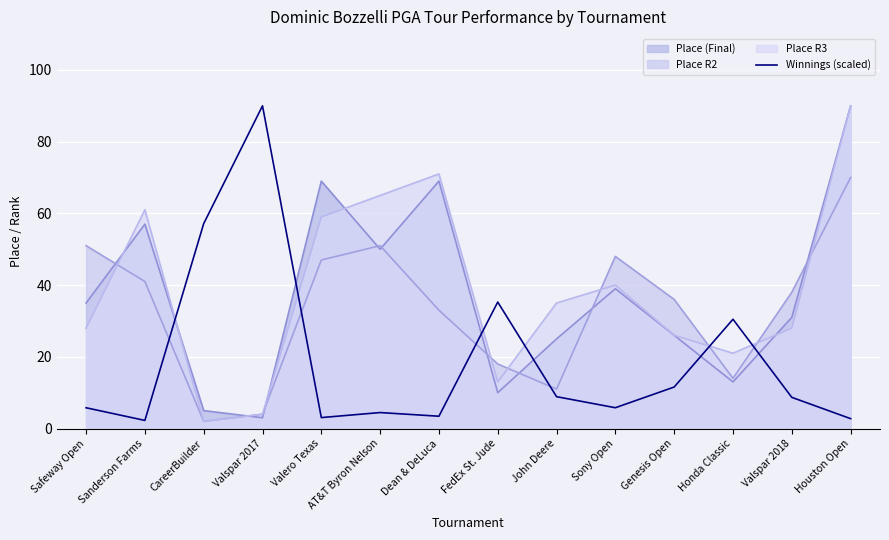

What is the highest value of the Place R3 series?

90.0